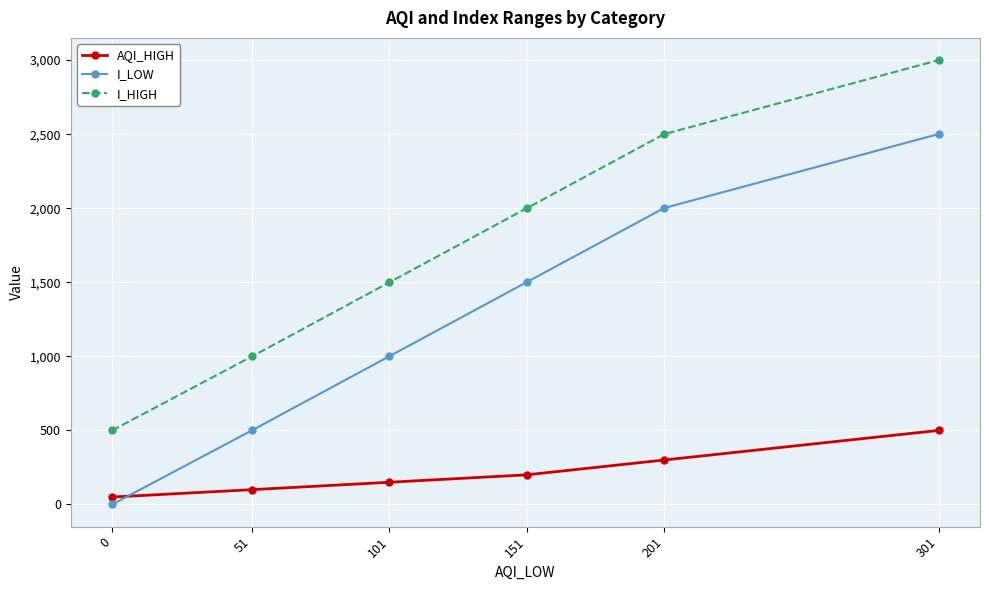

Rank the series by their maximum value, from highest to lowest.

I_HIGH, I_LOW, AQI_HIGH